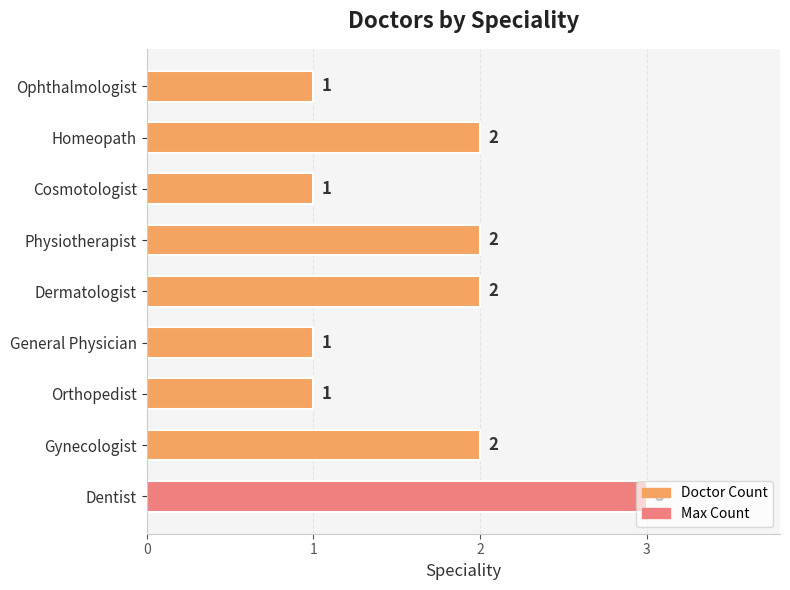

True or false: the data shows 5 at Dentist.

False